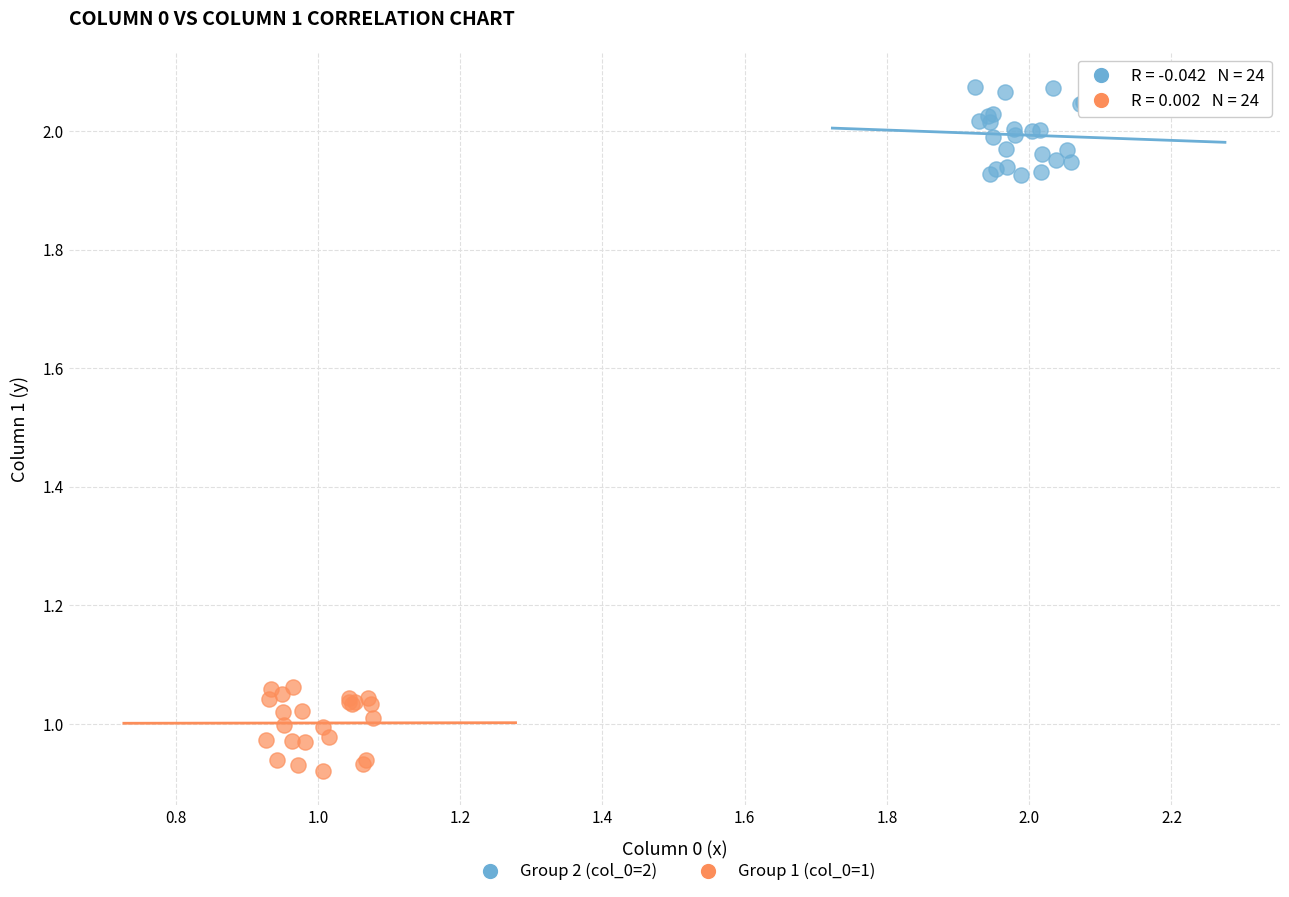

Which series reaches the maximum Y coordinate?

Group 2 (col_0=2)